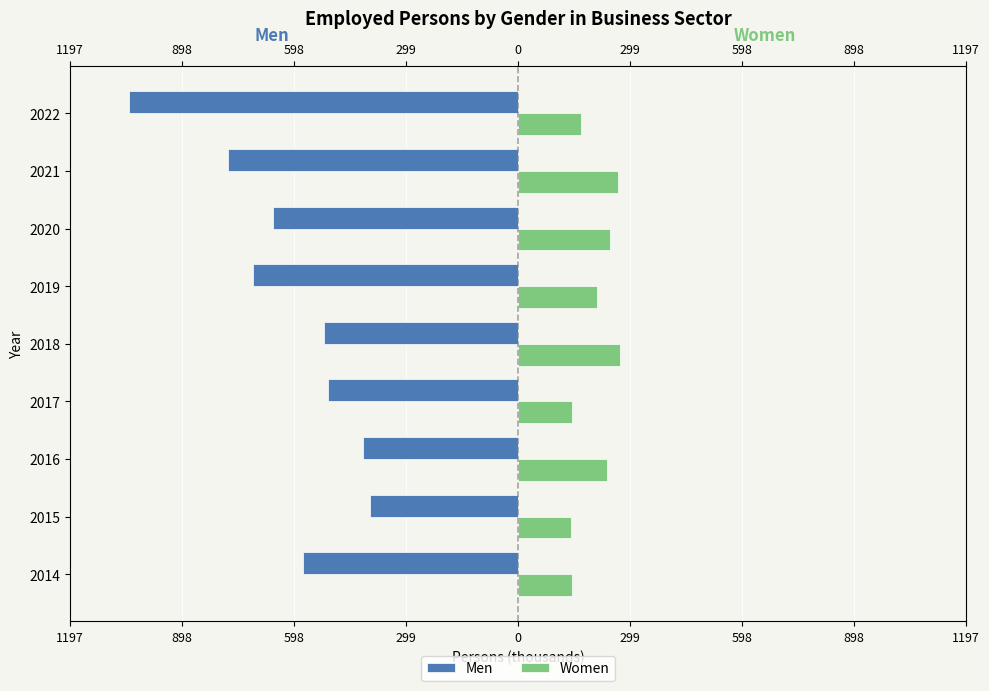

Count the number of categories in the chart.

9